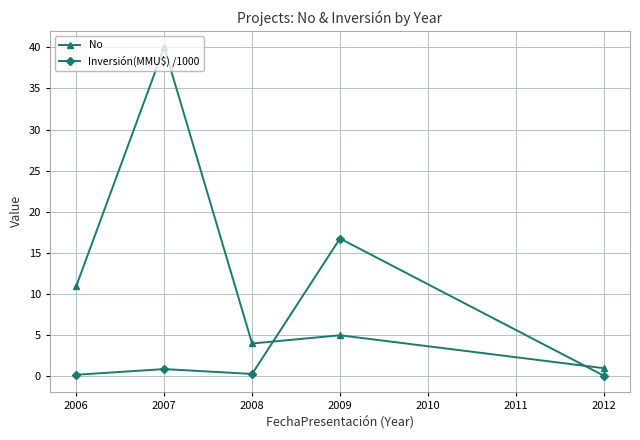

What is the approximate value of No at 2009?

5.0